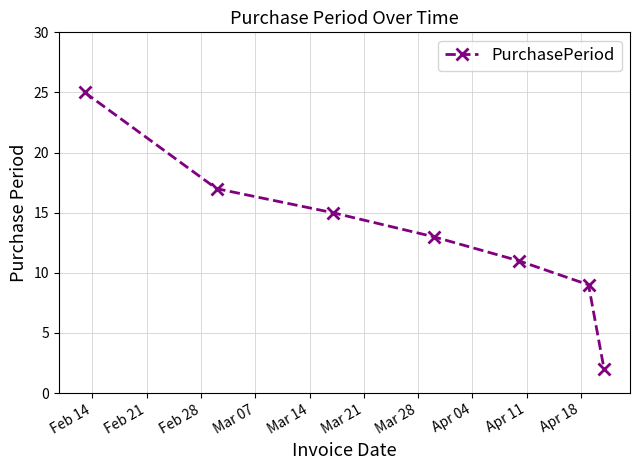

What is the maximum value shown in the chart?

25